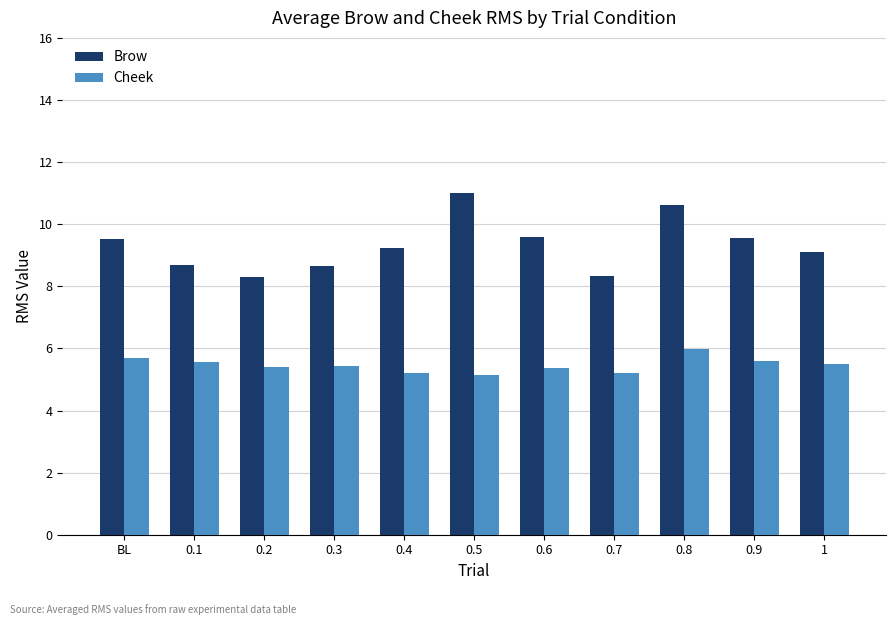

What is the spread (max minus min) of values at BL?

3.8